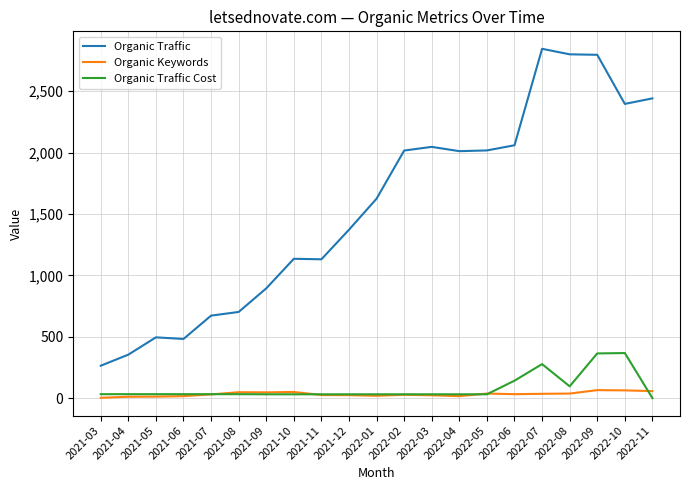

Between 2021-07 and 2021-10, which series saw the biggest shift?

Organic Traffic